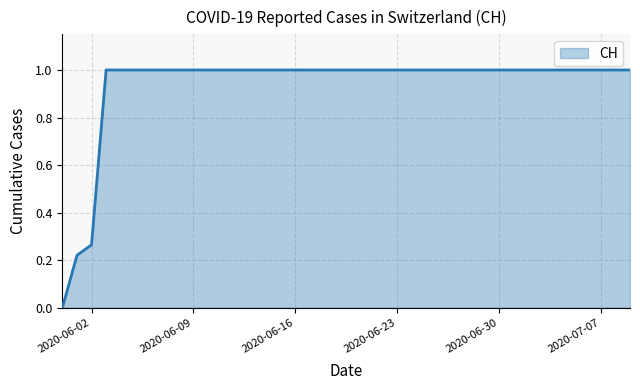

What is the greatest value displayed?

1.0